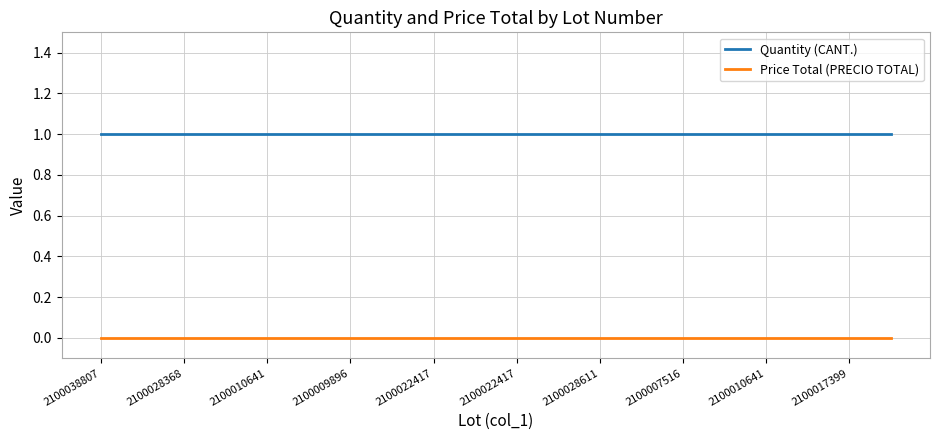

List the series in order of their peak value, highest first.

Quantity (CANT.), Price Total (PRECIO TOTAL)